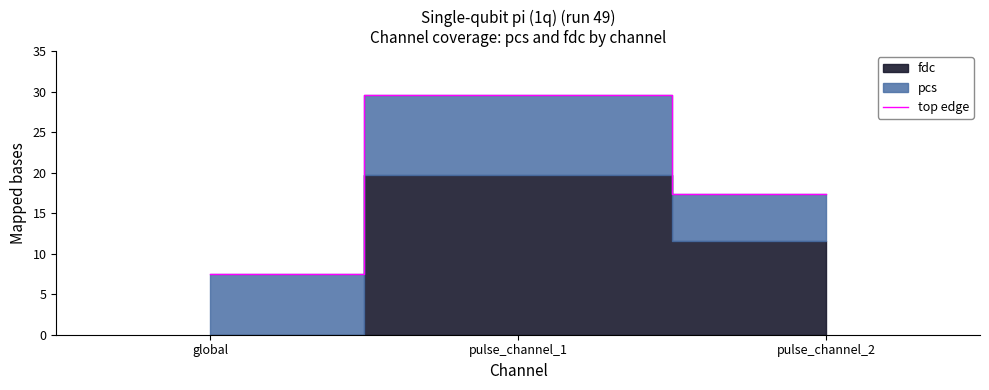

List the labels in order of value, smallest first.

global, pulse_channel_2, pulse_channel_1